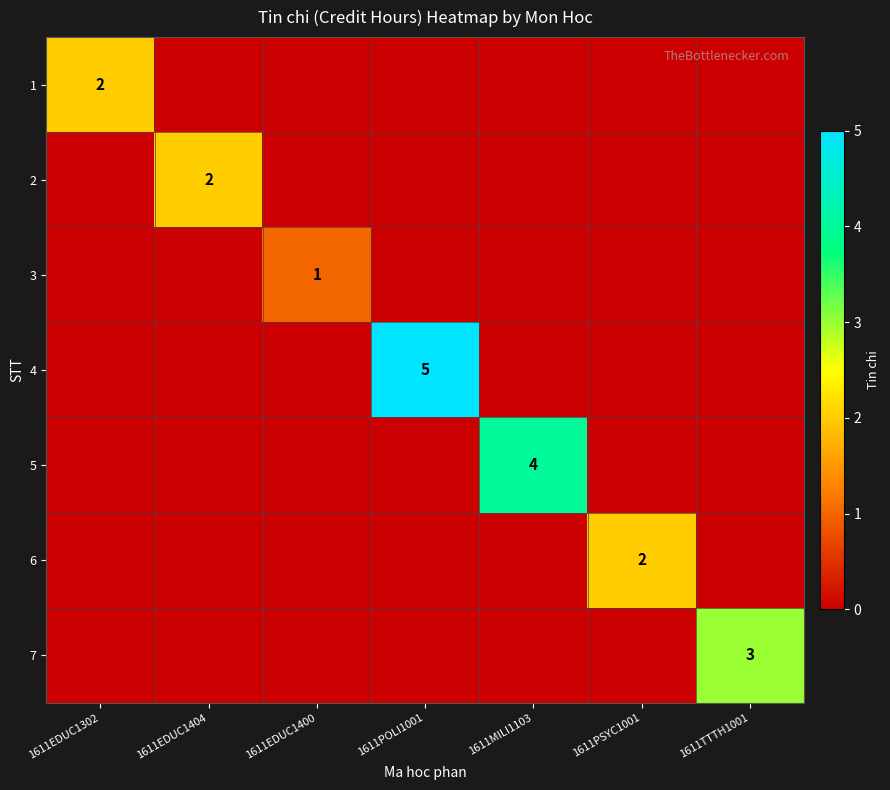

List the labels in order of 1 value, smallest first.

1611EDUC1404, 1611EDUC1400, 1611POLI1001, 1611MILI1103, 1611PSYC1001, 1611TTTH1001, 1611EDUC1302